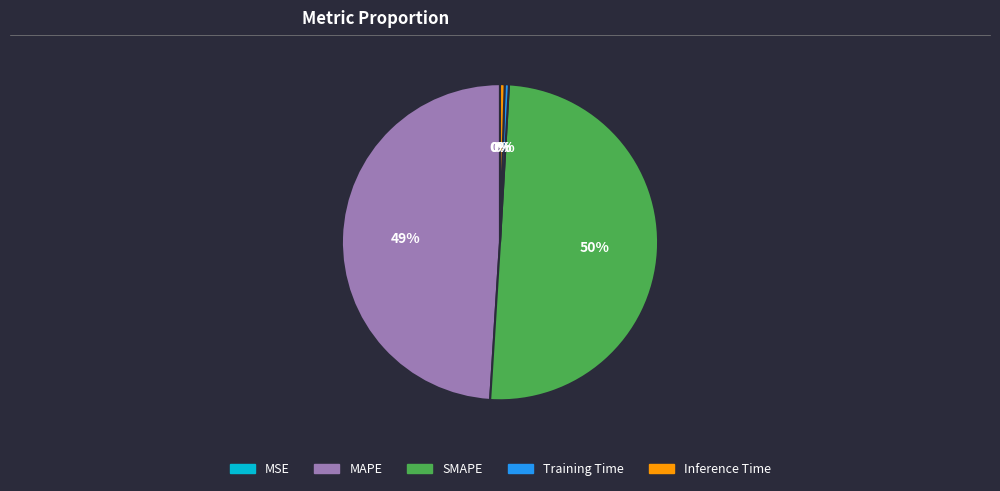

Which category has the biggest portion of the pie?

SMAPE